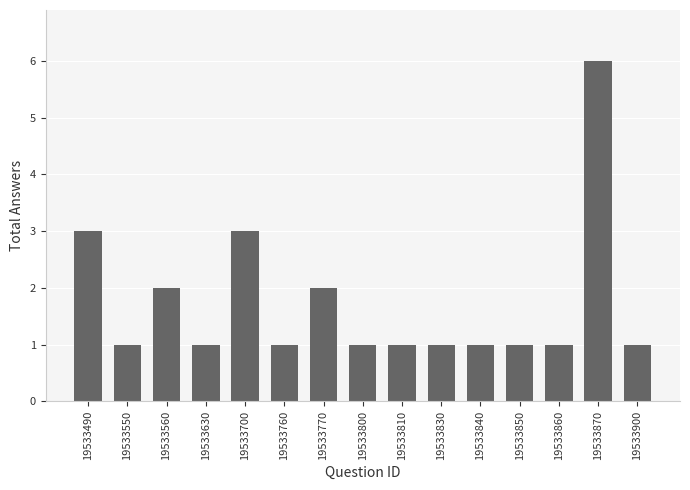

Which category has the highest value across all series?

19533870